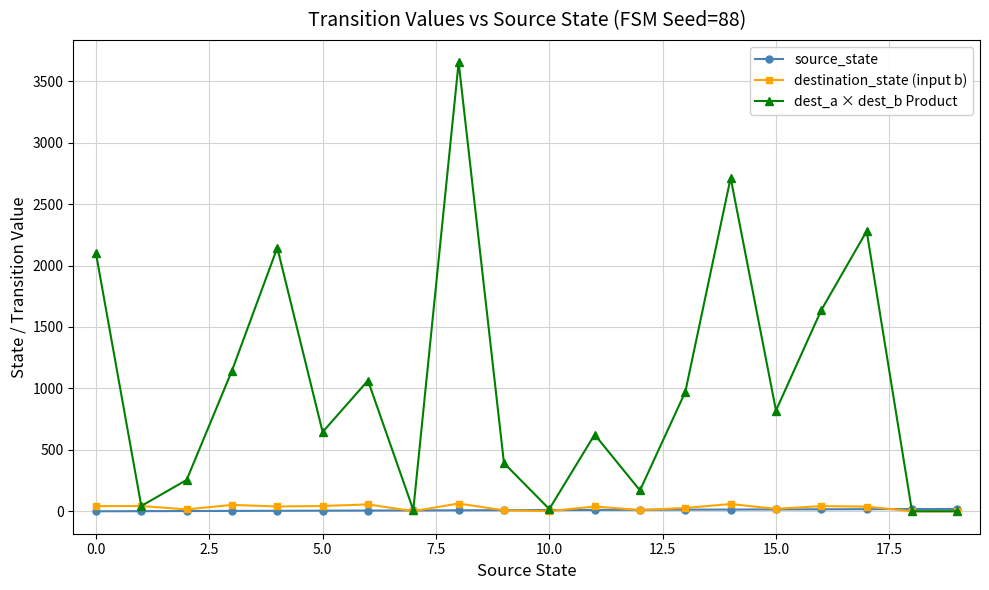

Which series has the largest total across all categories?

dest_a × dest_b Product